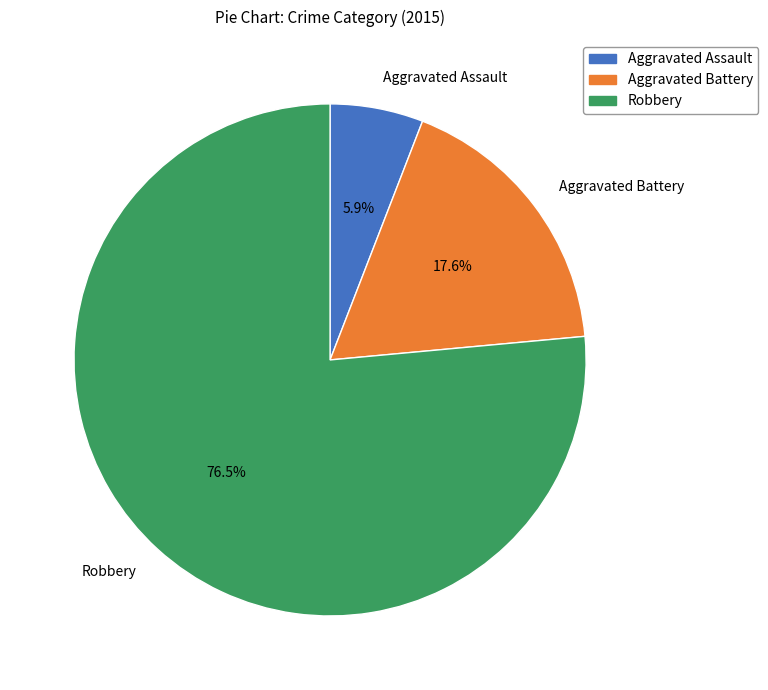

Is the sum of Aggravated Battery and Aggravated Assault greater than half?

No